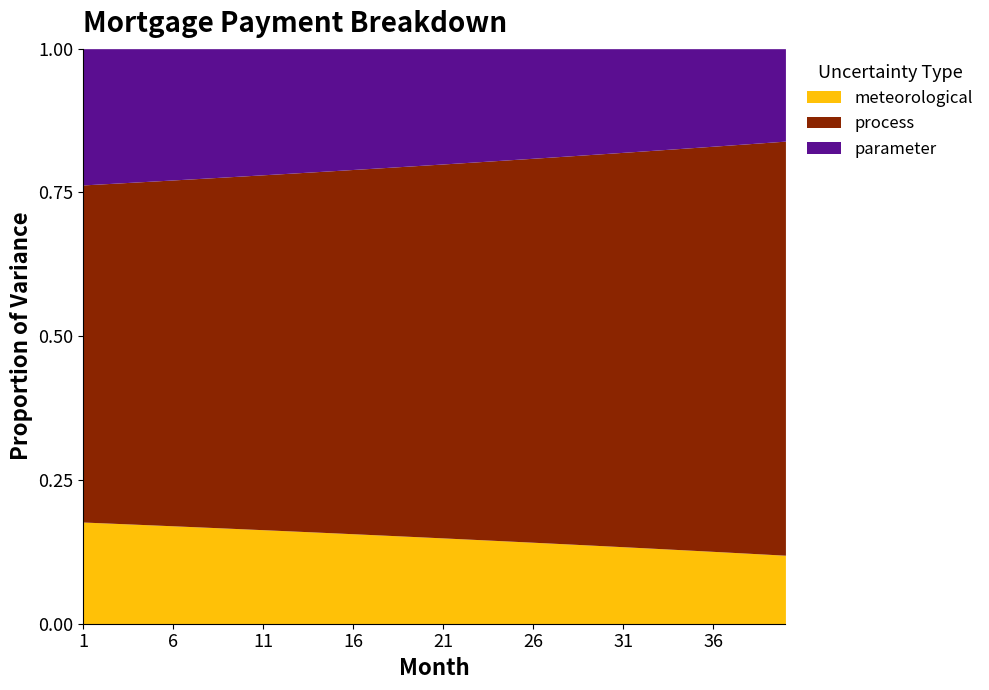

True or false: meteorological and process cross at least once.

False